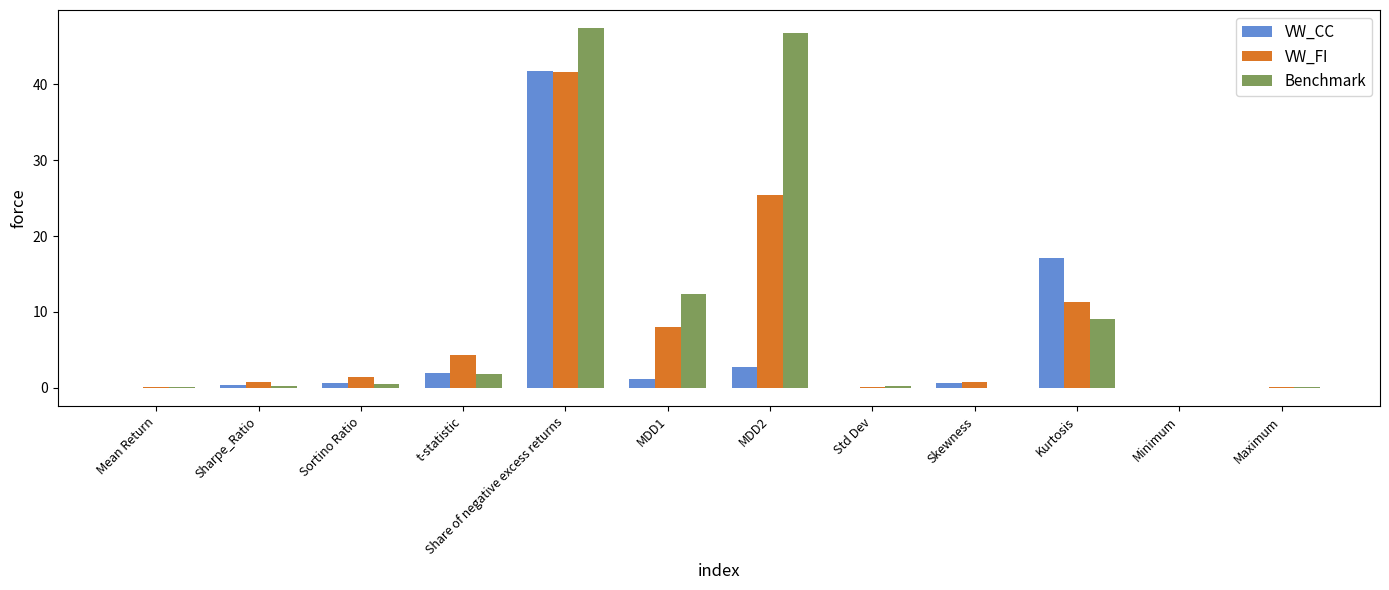

How many distinct data groups are displayed?

3